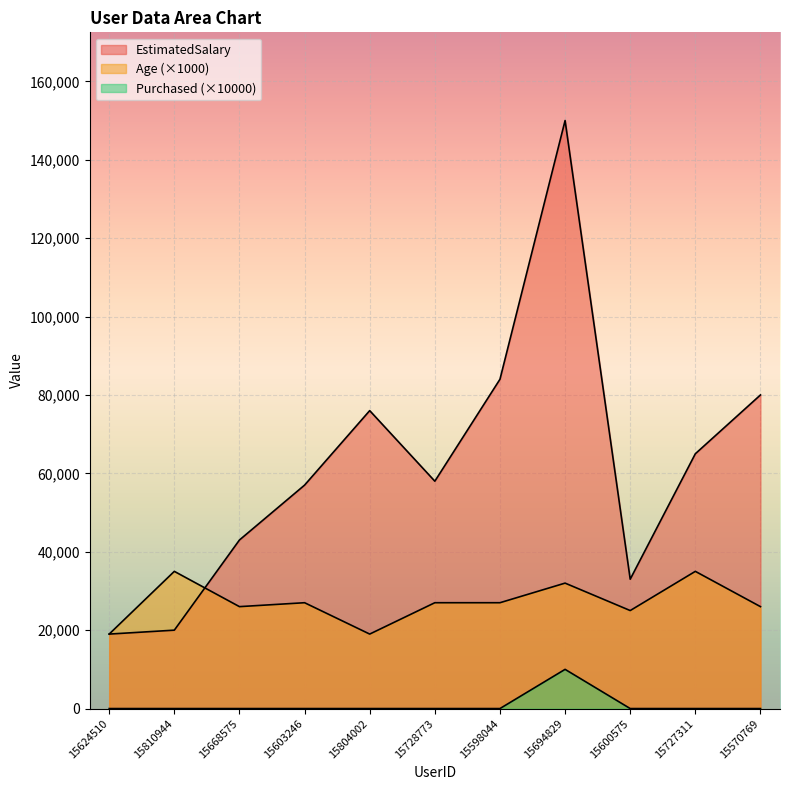

What position from the left is 15694829?

8